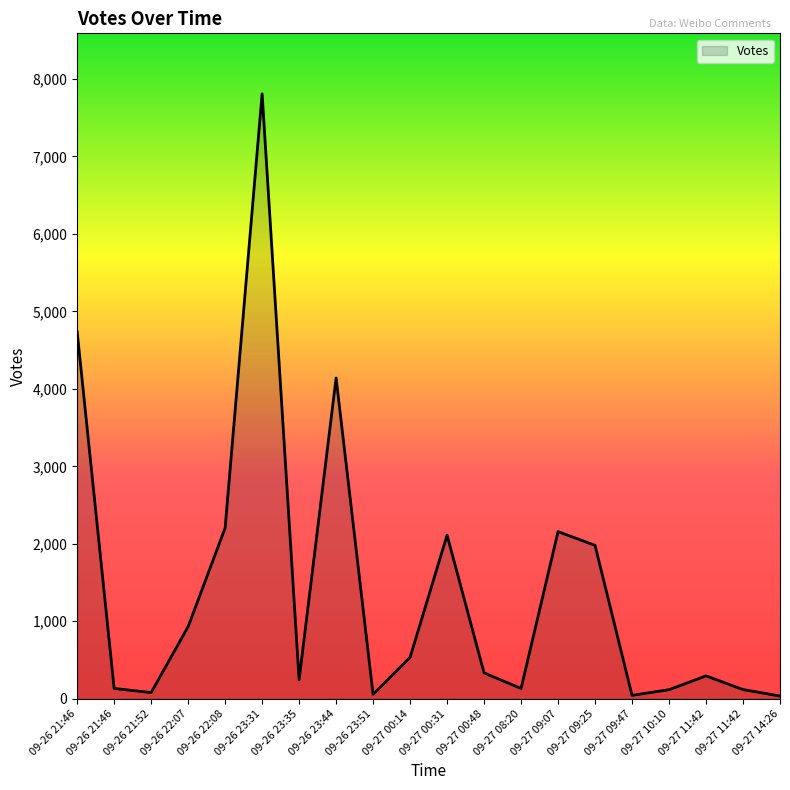

How many lines are shown in the chart?

1